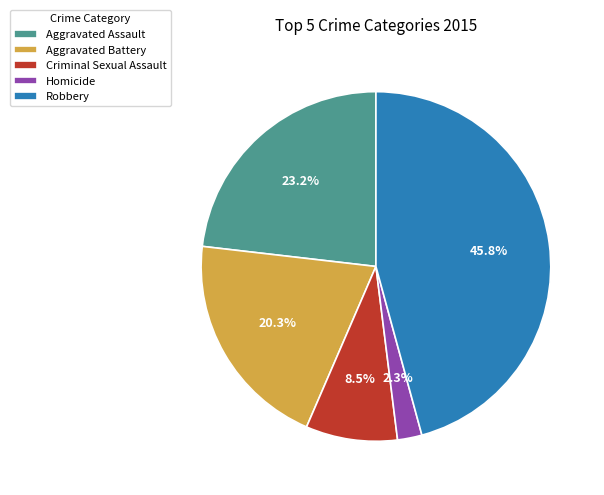

Is there a majority slice in this chart?

No